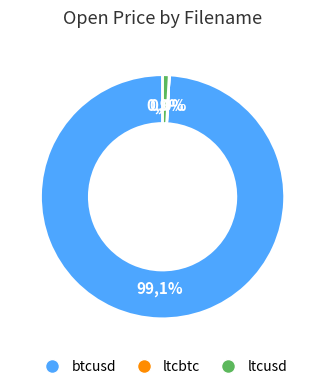

What percentage do ltcusd and btcusd together represent?

100.0%